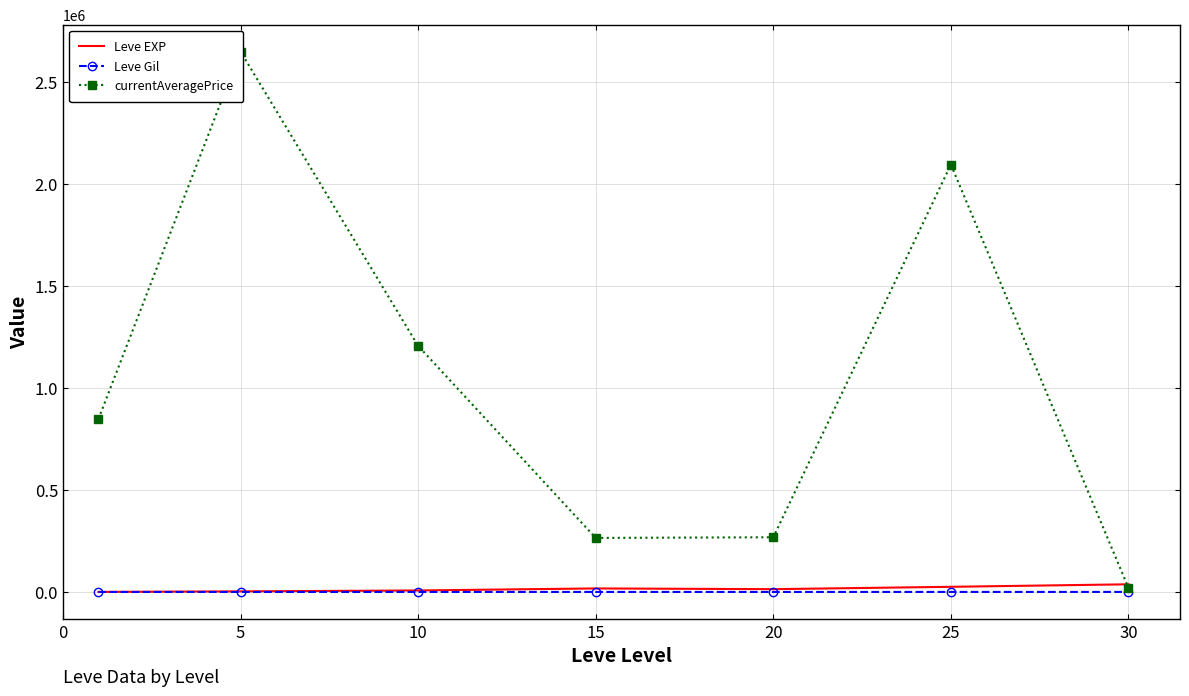

At which category is the sum across all series the highest?

5